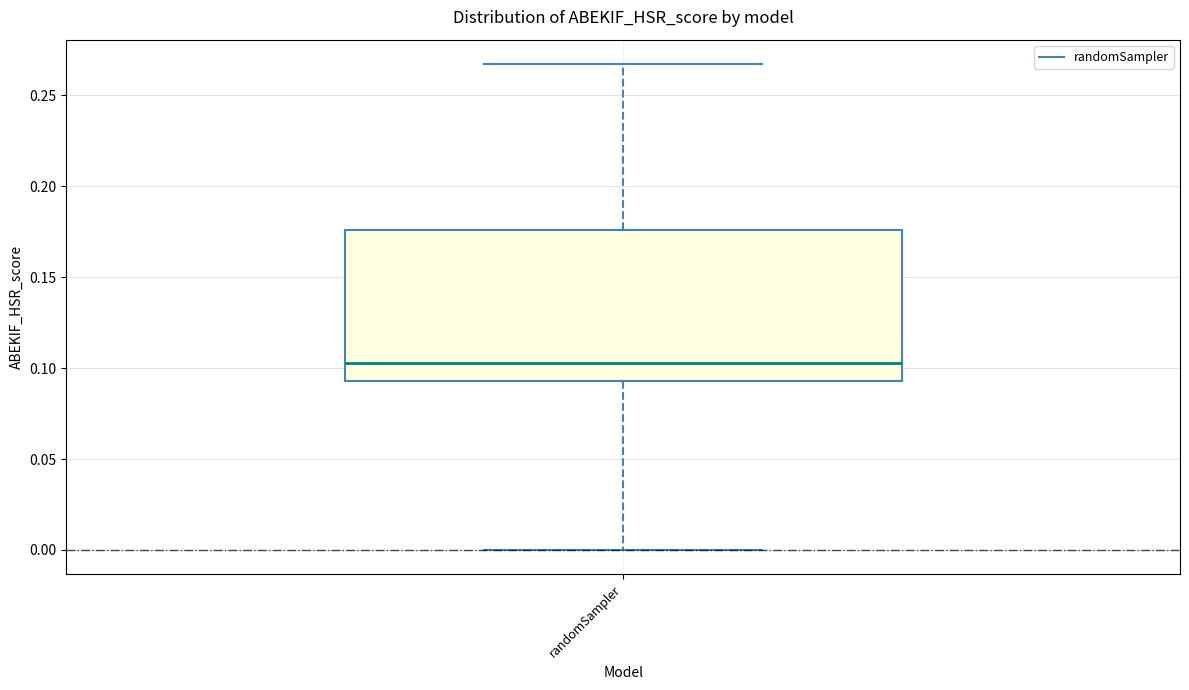

Where is the lower edge of the box for randomSampler on the y-axis? The values are not printed on the chart, so give them approximately, as read against the axis.

0.095